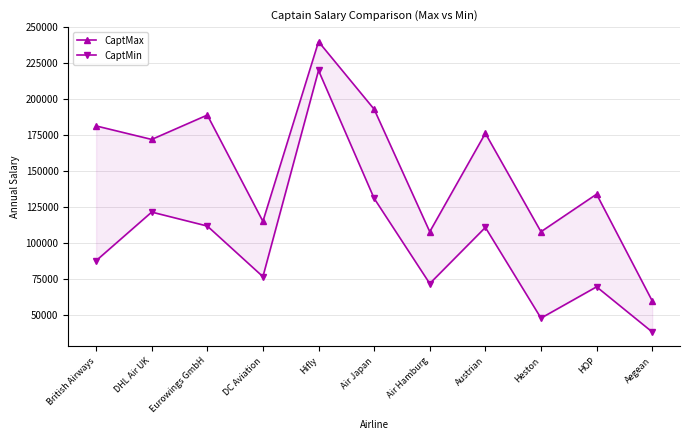

Which series has the largest total across all categories?

CaptMax